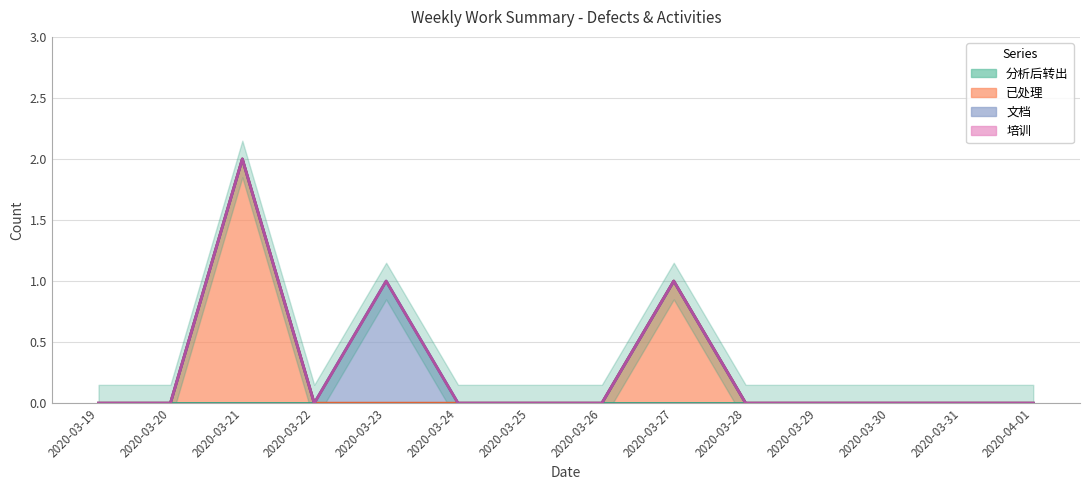

At which category is the sum across all series the highest?

2020-03-21